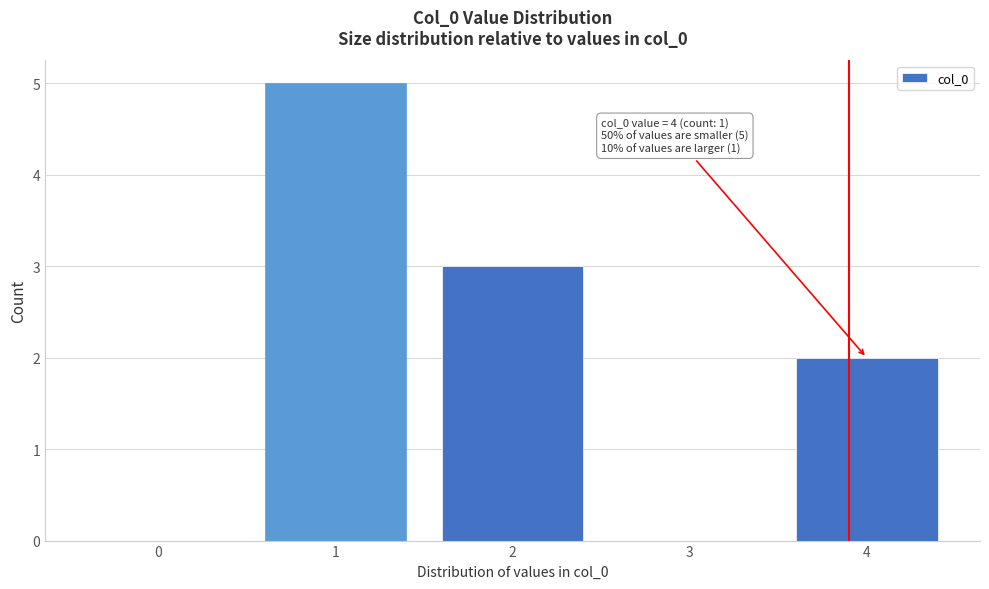

Reading left to right, list all the values displayed in this chart.

0=0	1=5	2=3	3=0	4=2